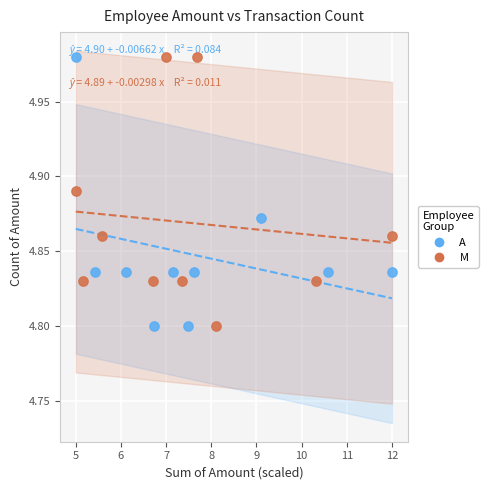

What are all the series names shown in the legend?

A, M